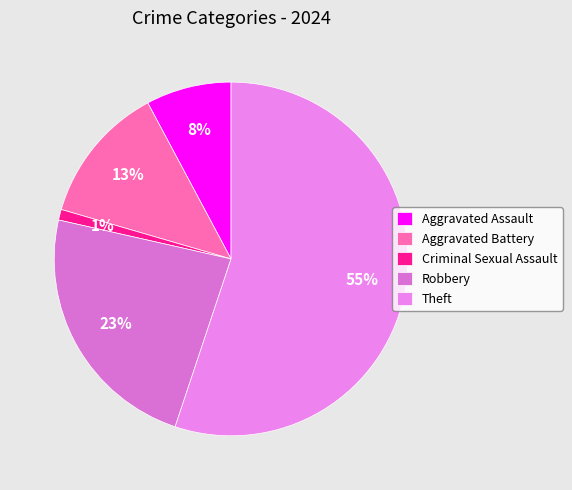

Which has a higher value, Theft or Aggravated Battery?

Theft